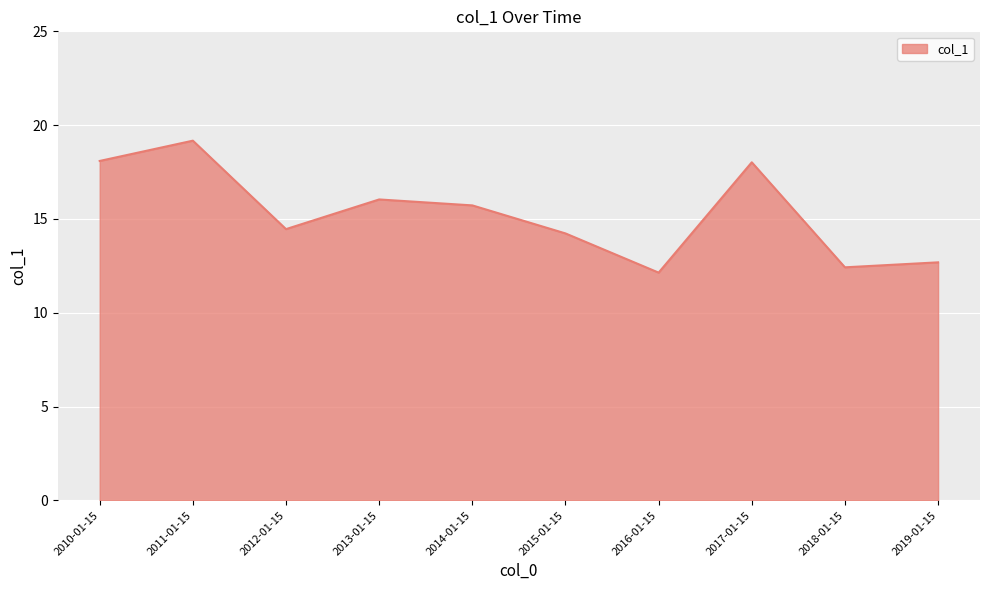

What position from the left is 2015-01-15?

6